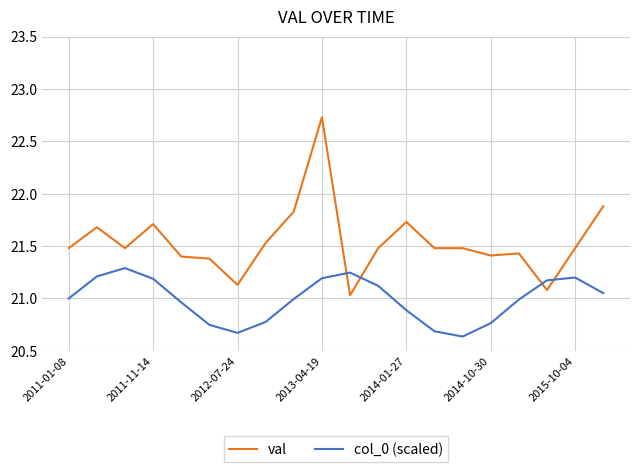

What is the difference between the second highest and second lowest values in the val series?

0.8